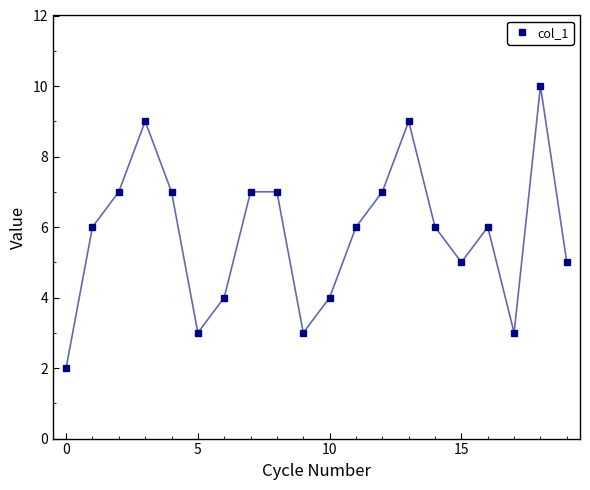

True or false: the data has more than 1 interior local peaks.

True